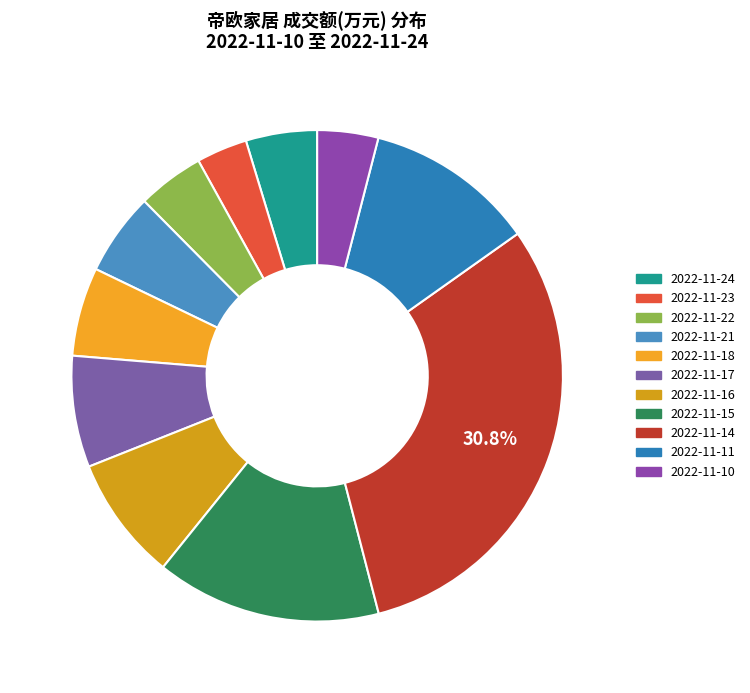

What is the change in value from 2022-11-17 to 2022-11-15?

+2214